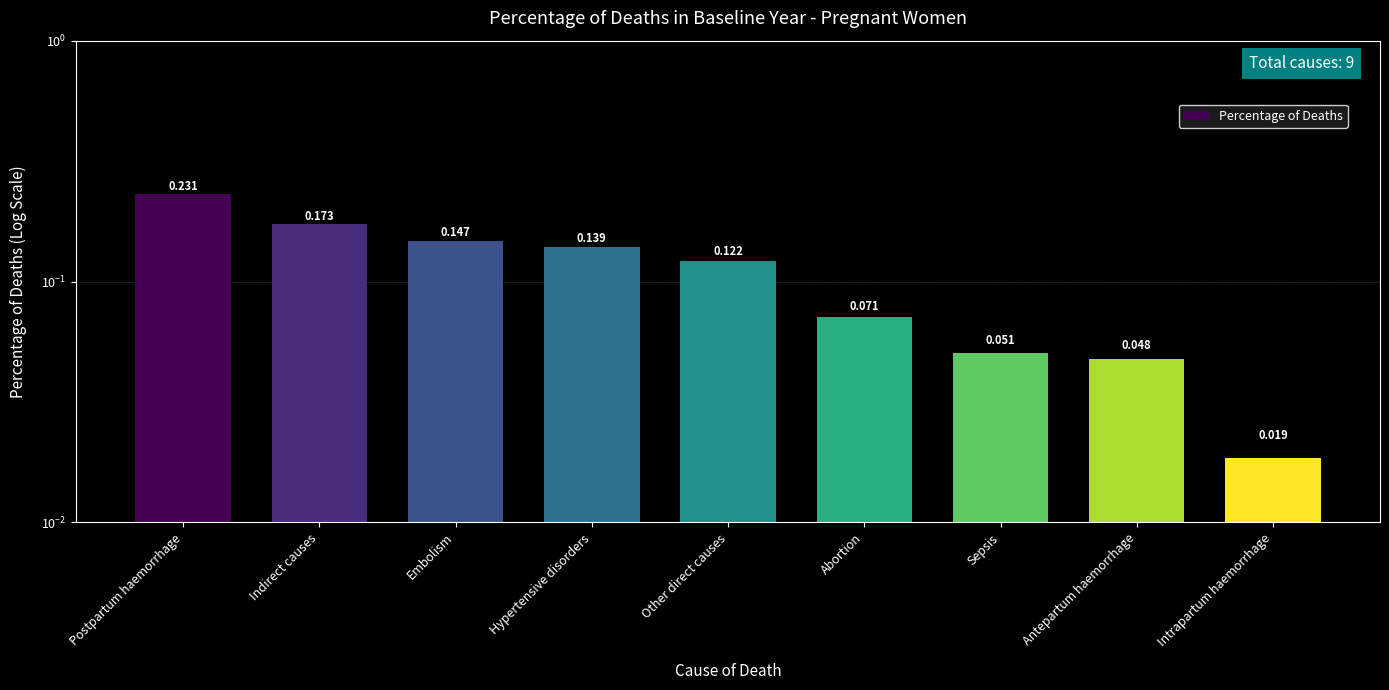

What position from the right is Indirect causes?

8